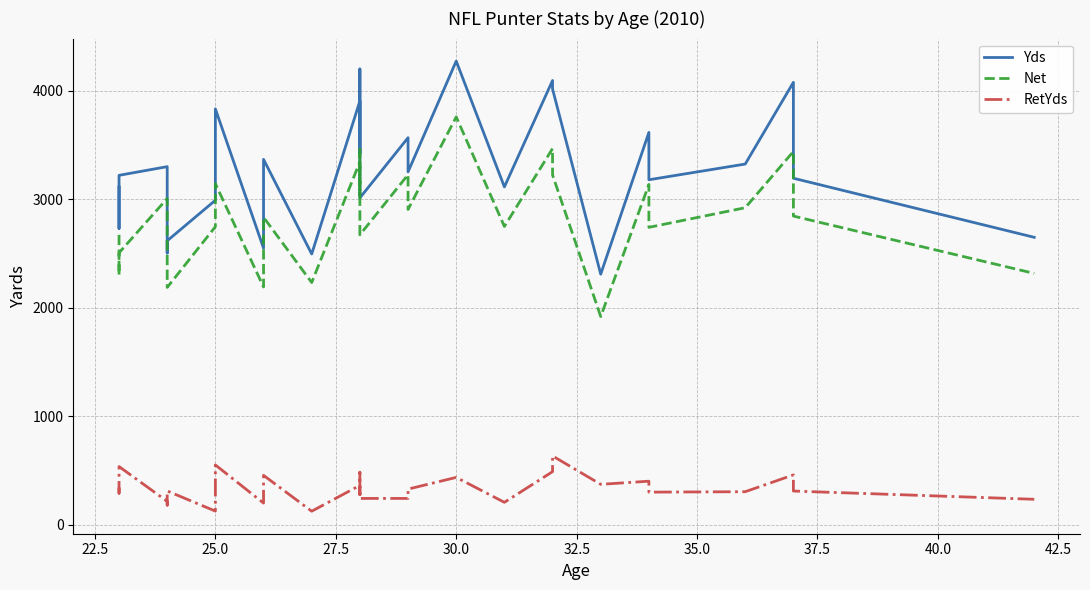

Rank the series by their maximum value, from lowest to highest.

RetYds, Net, Yds